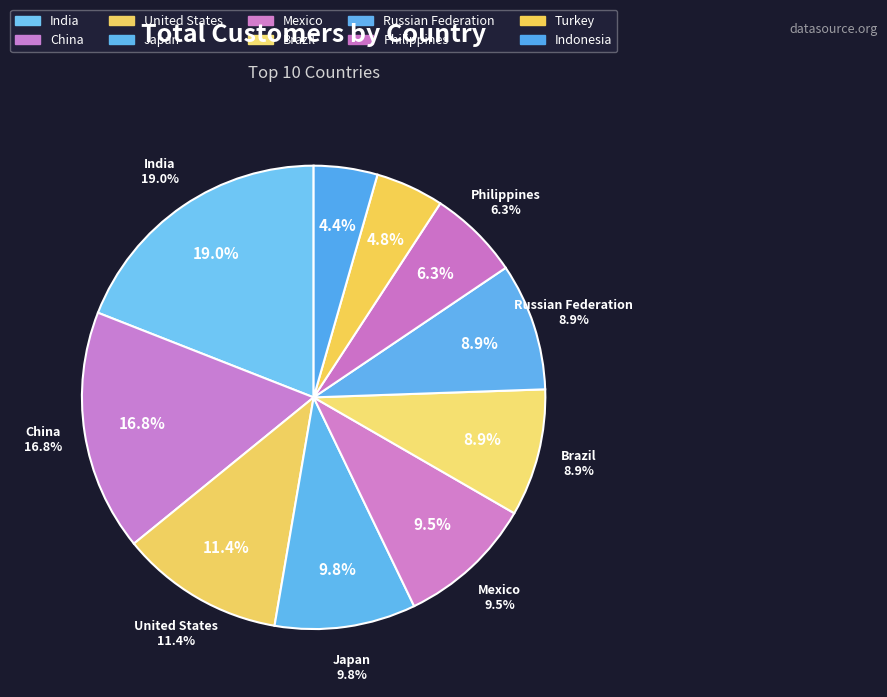

Is China the majority of the pie?

No